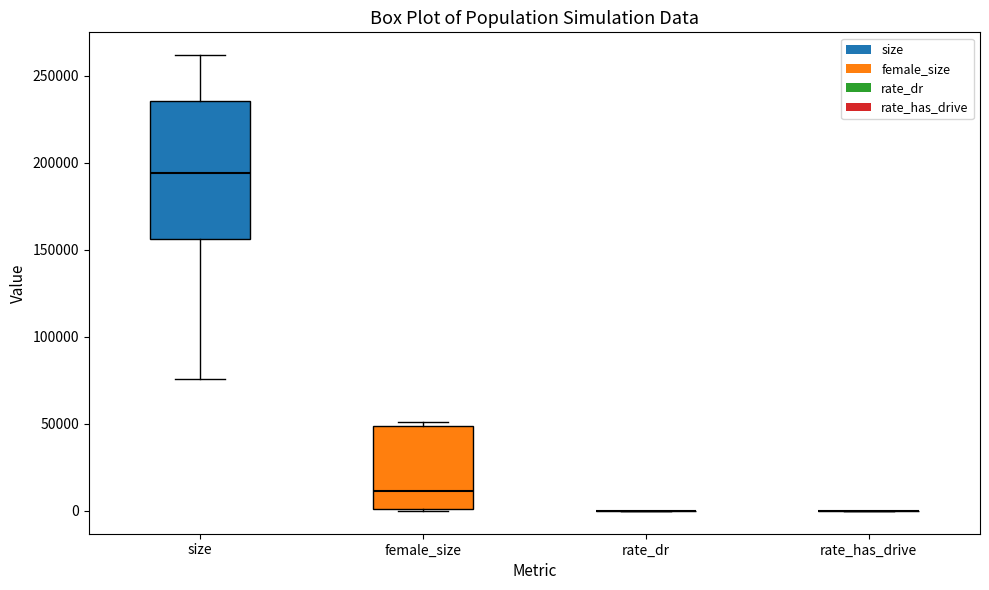

Reading left to right, transcribe this box plot: for each box, give where its median line is, the range the box spans, and where its two whiskers end, as read against the y-axis. The values are not printed on the chart, so give them approximately, as read against the axis.

size: median 195000, box 155000 to 235000, whiskers 75000 to 260000
female_size: median 10000, box 0 to 50000, whiskers 0 to 50000 (just above the box's upper edge)
rate_dr: box collapsed to a line at 0, whiskers 0 to 0
rate_has_drive: box collapsed to a line at 0, whiskers 0 to 0